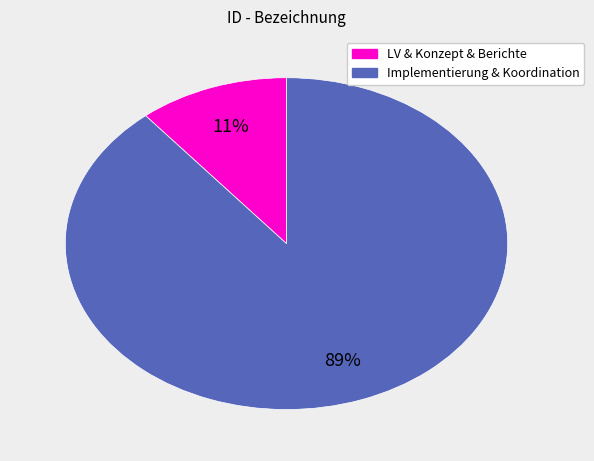

Which slice is the largest?

Implementierung & Koordination